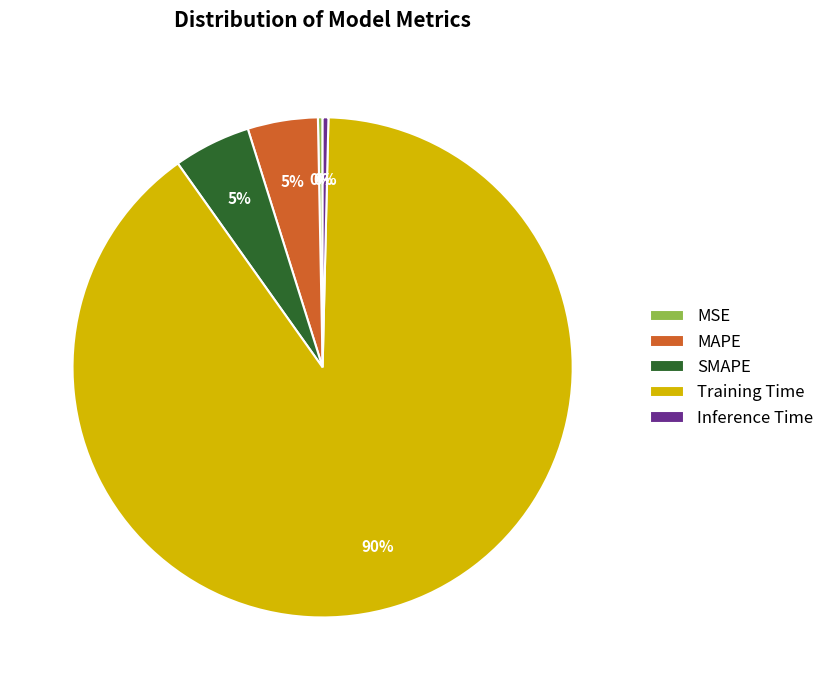

The MSE slice represents 0% of the pie. True or false?

True